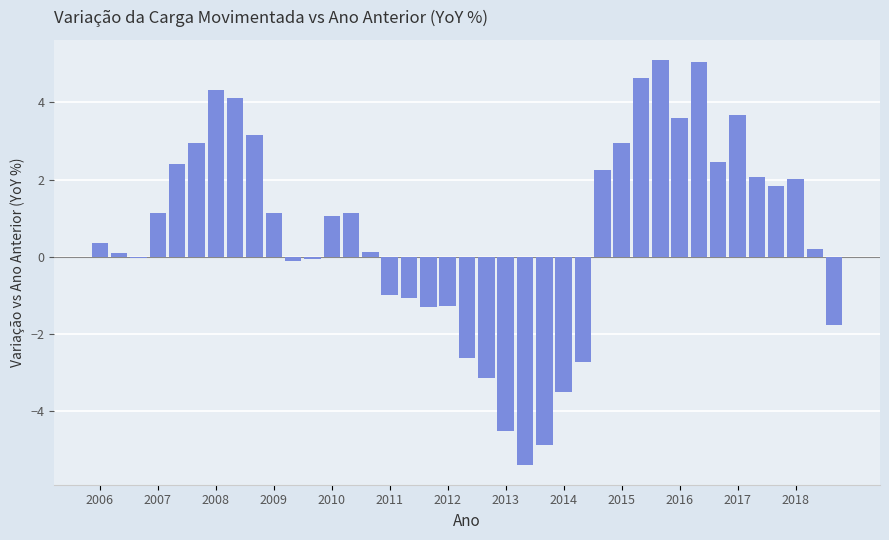

What is the greatest value displayed?

5.1